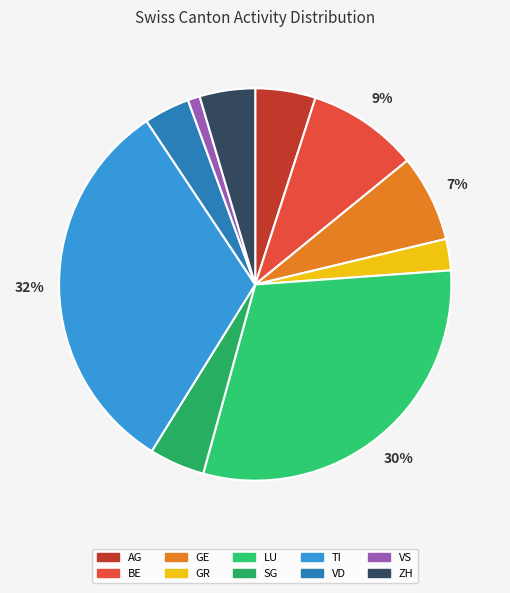

To the nearest percent, what is the difference between the VD and TI slice percentages?

28%